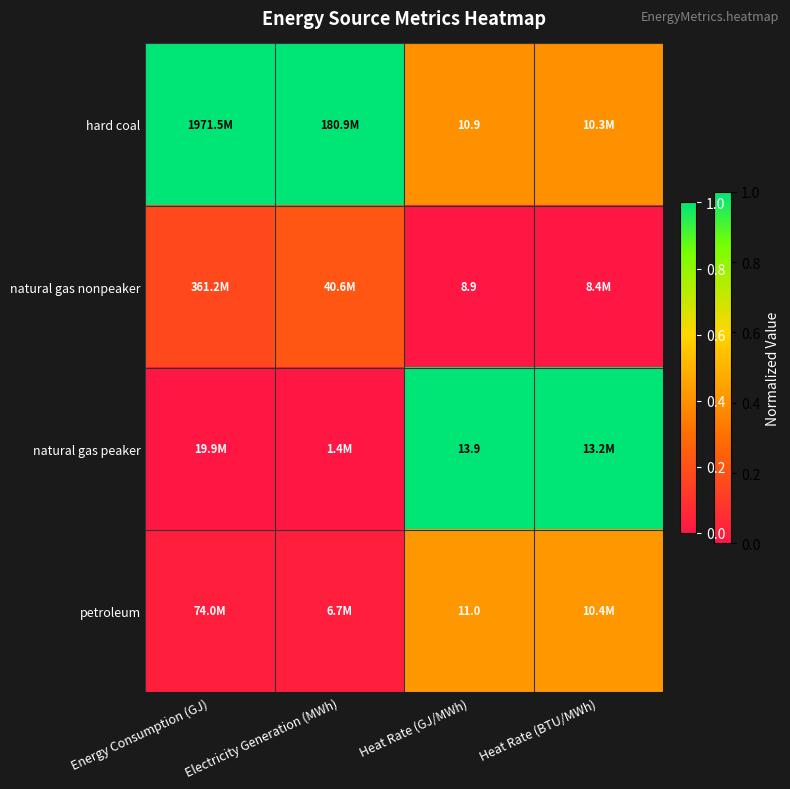

How many data points does each series have?

4